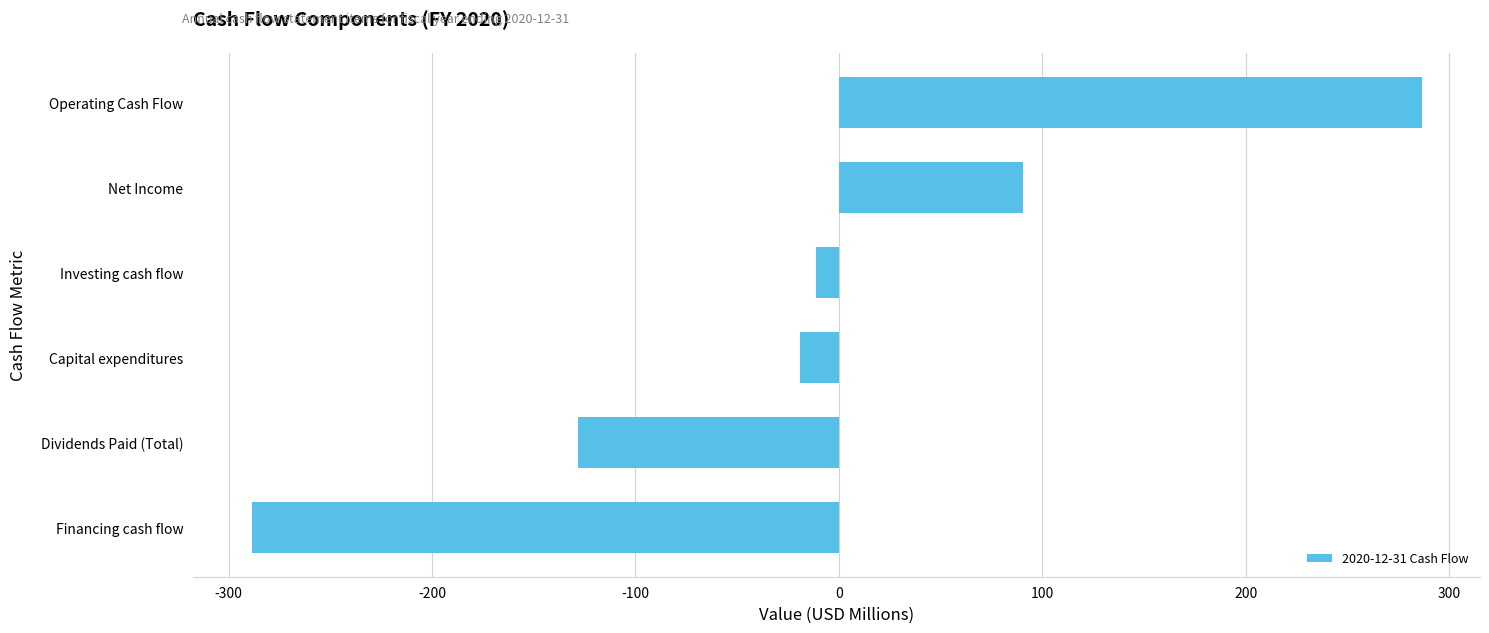

Reading top to bottom, what are all the values shown in this chart?

Operating Cash Flow=286.4	Net Income=90.4	Investing cash flow=-11.5	Capital expenditures=-19.1	Dividends Paid (Total)=-128.2	Financing cash flow=-288.7